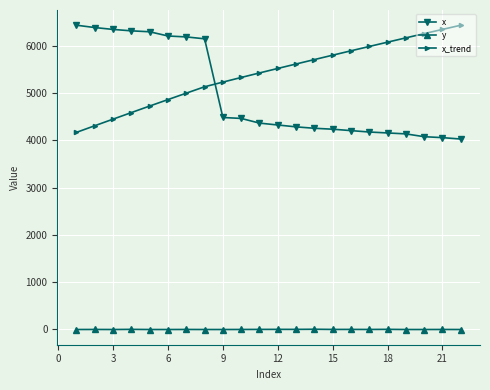

What is the average value of the y series?

-1.4